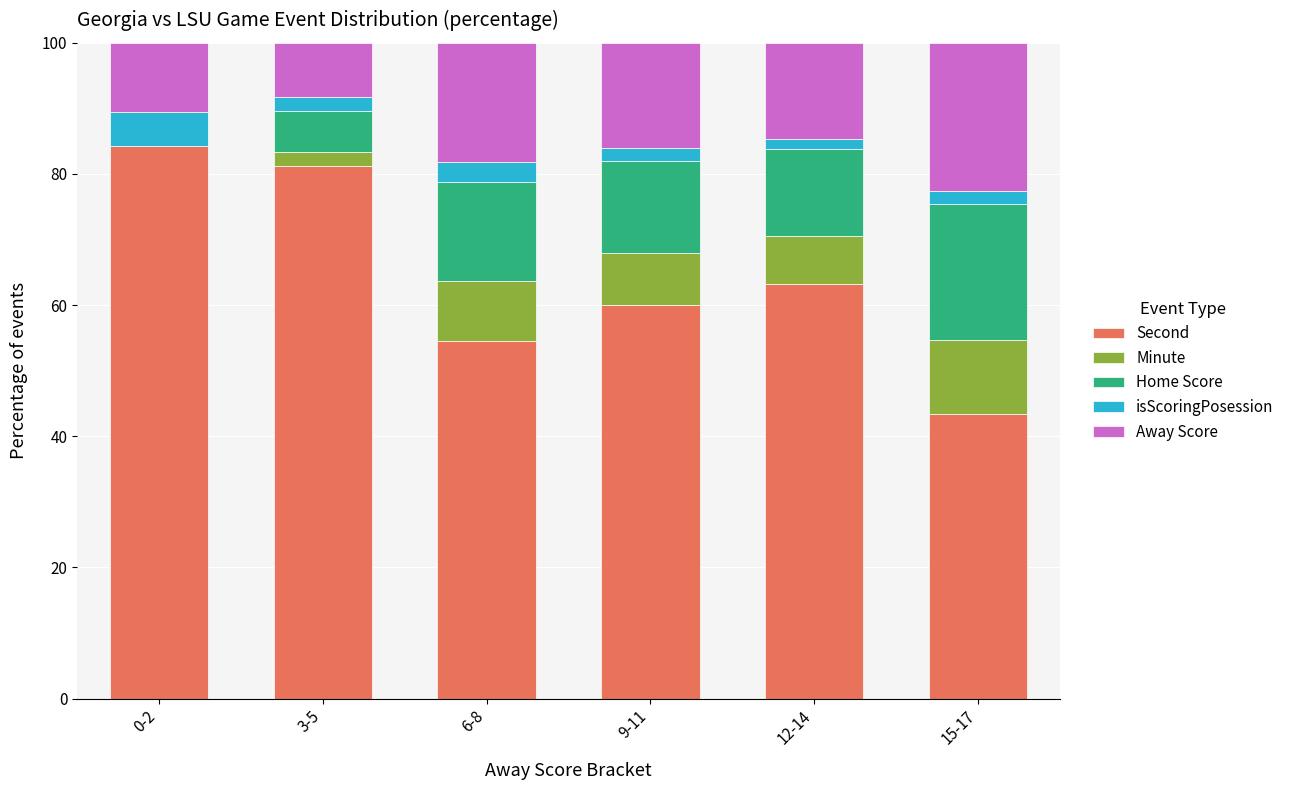

What is the total value across all series at 9-11?

100.0